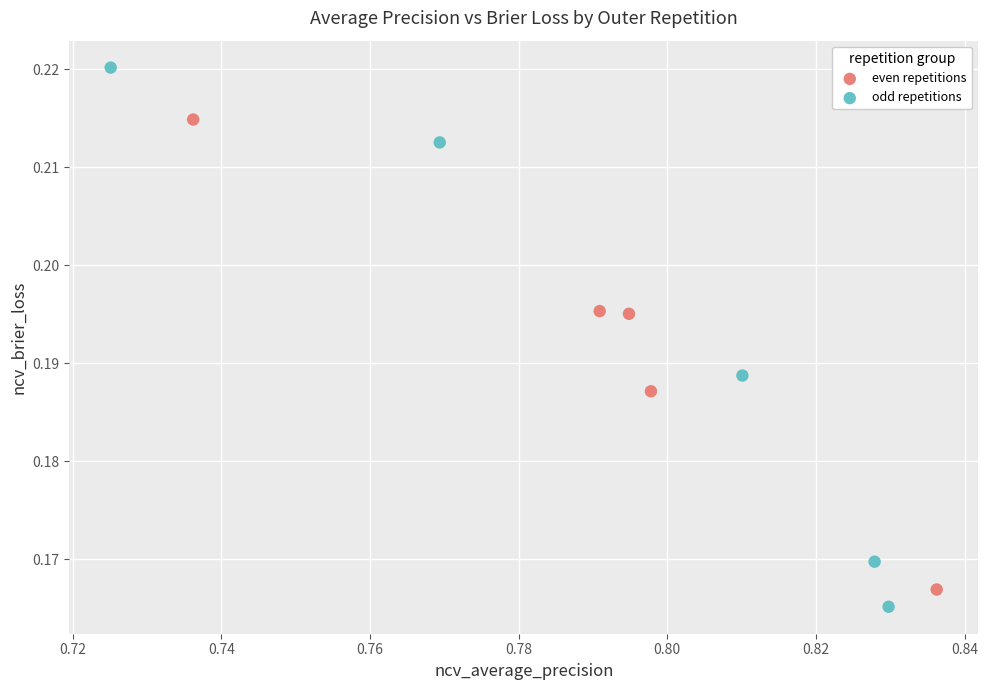

Which series has the widest spread of Y values?

odd repetitions